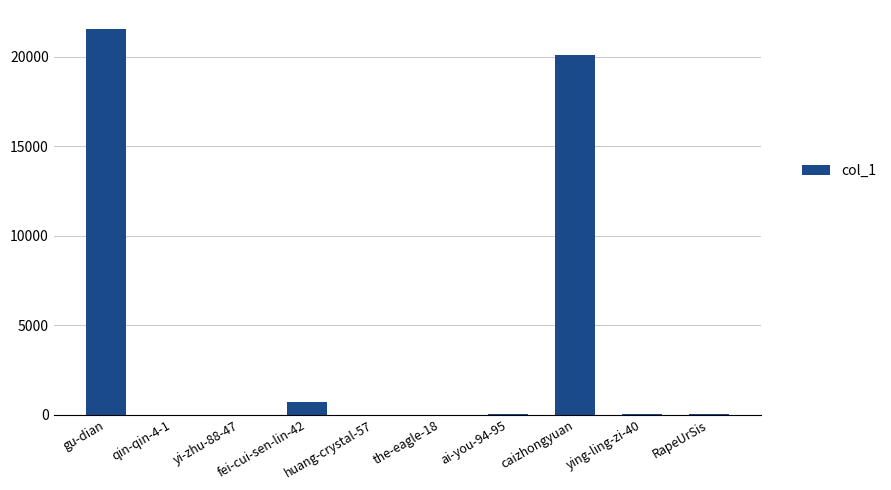

At which category does the chart reach its peak across all series?

gu-dian